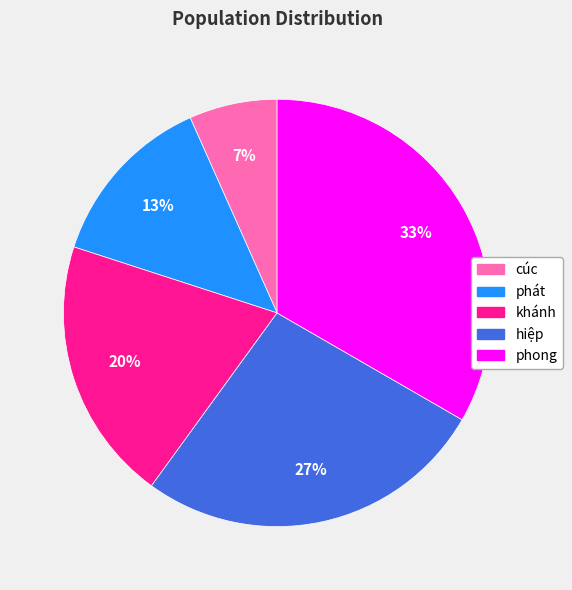

What is the ratio of the value at phát to the value at hiệp?

0.5